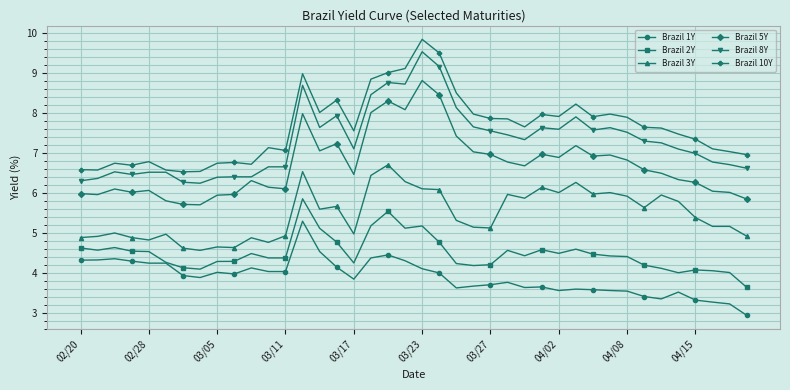

List the series in order of their peak value, highest first.

Brazil 10Y, Brazil 8Y, Brazil 5Y, Brazil 3Y, Brazil 2Y, Brazil 1Y